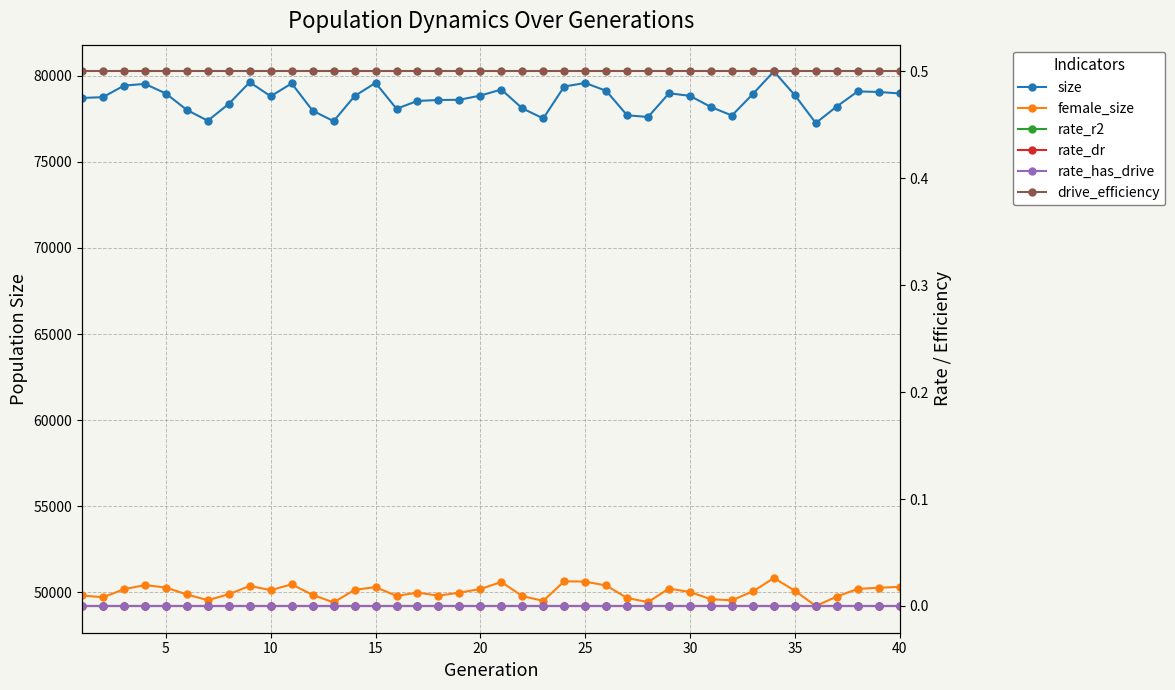

What is the maximum value shown in the chart?

80262.0